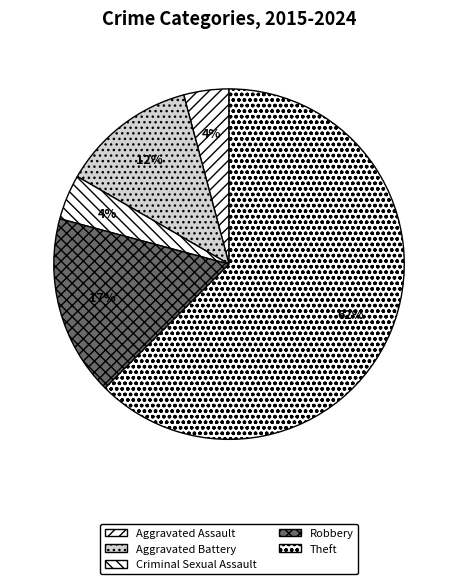

What percentage is the Robbery slice, to the nearest percent?

17%